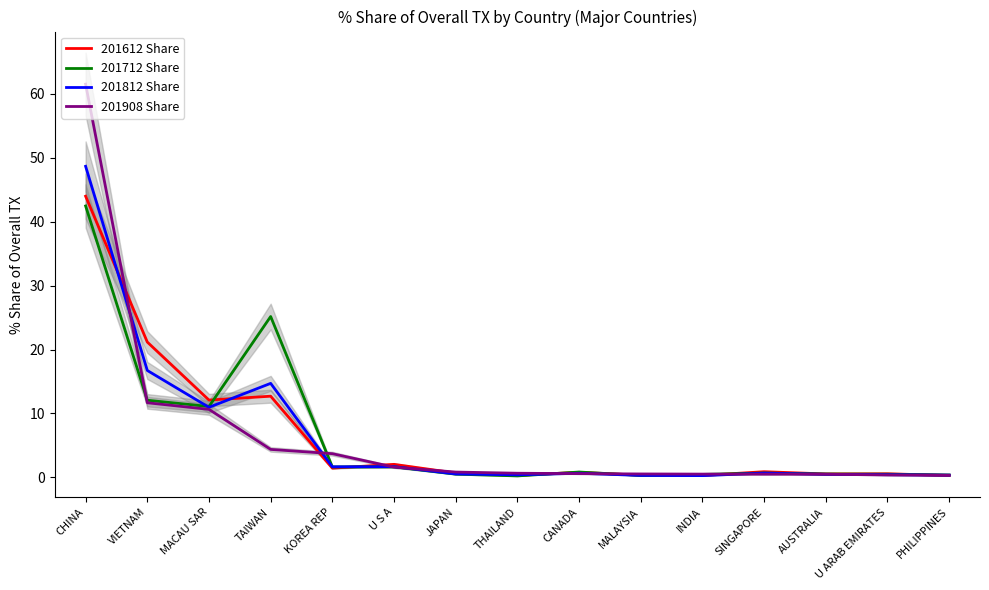

Which series has the widest spread of values?

201908 Share